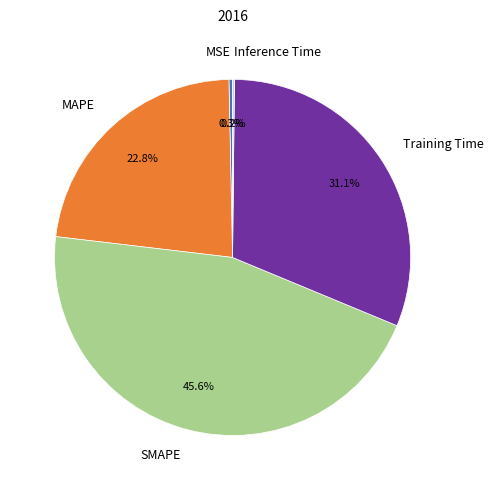

What percentage is the SMAPE slice, to the nearest percent?

46%